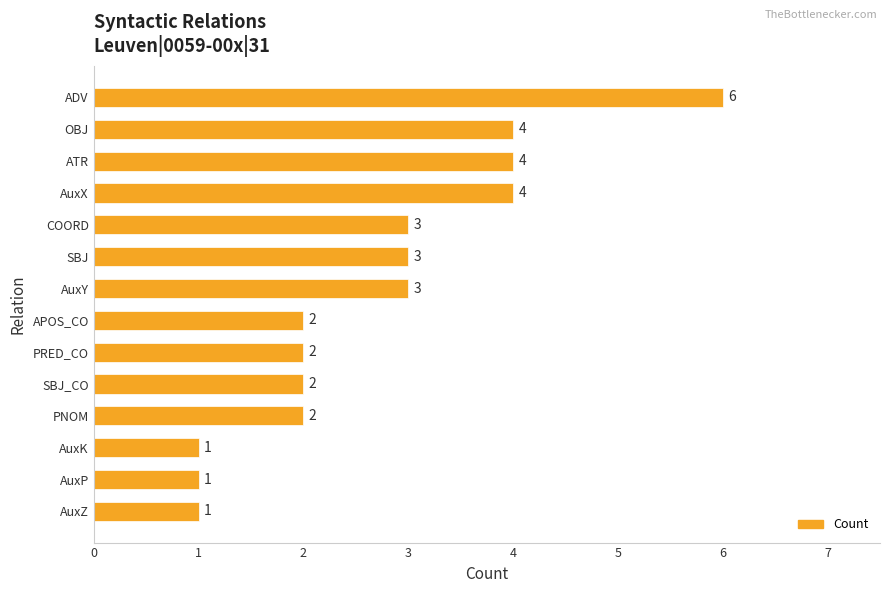

Reading bottom to top, list all the values displayed in this chart.

1	1	1	2	2	2	2	3	3	3	4	4	4	6